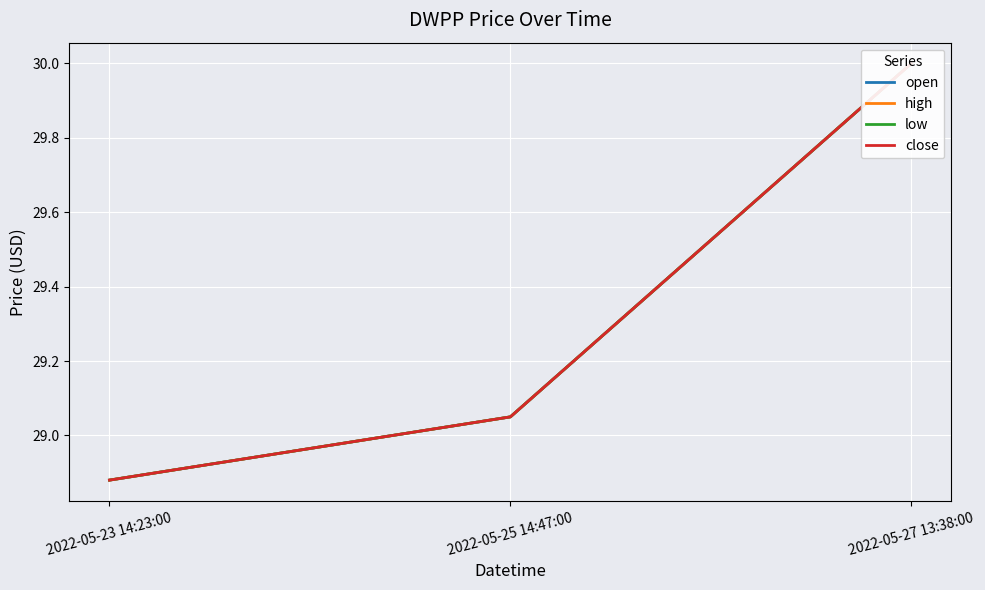

At which label is close closest to 29?

2022-05-25 14:47:00